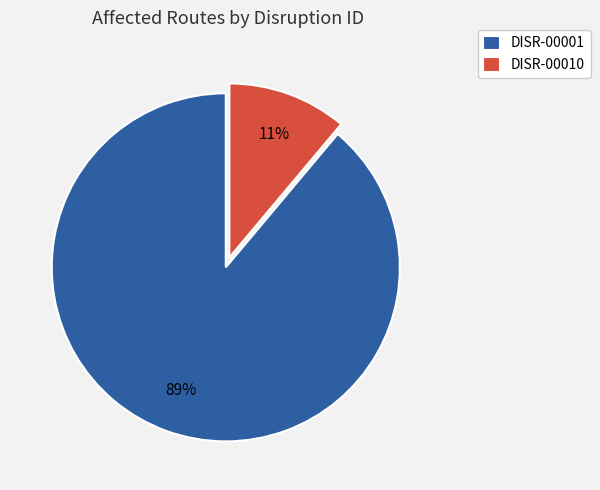

Does DISR-00001 account for over 50% of the chart?

Yes